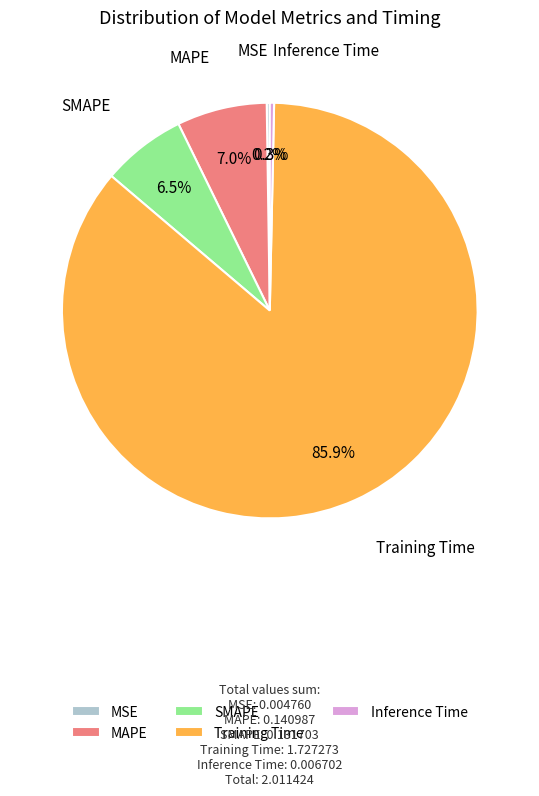

True or false: Inference Time accounts for 6% of the total.

False